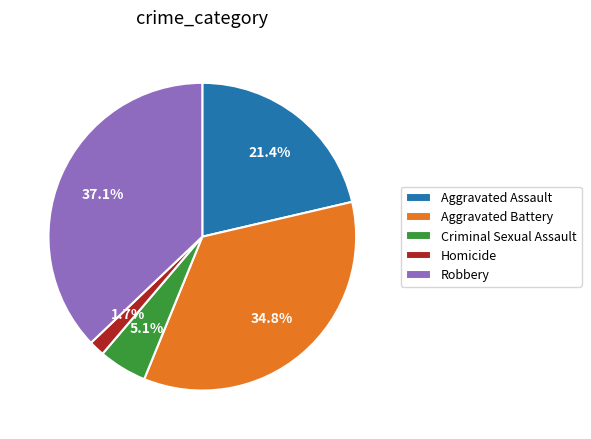

To the nearest percent, what is the difference between the largest and smallest slice percentages?

35%